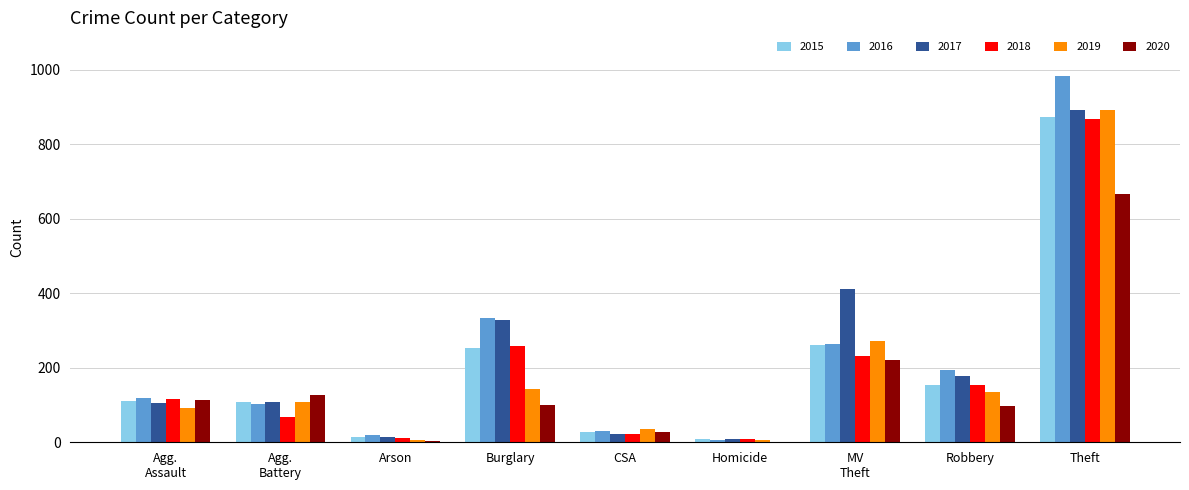

How many groups of bars are there?

9